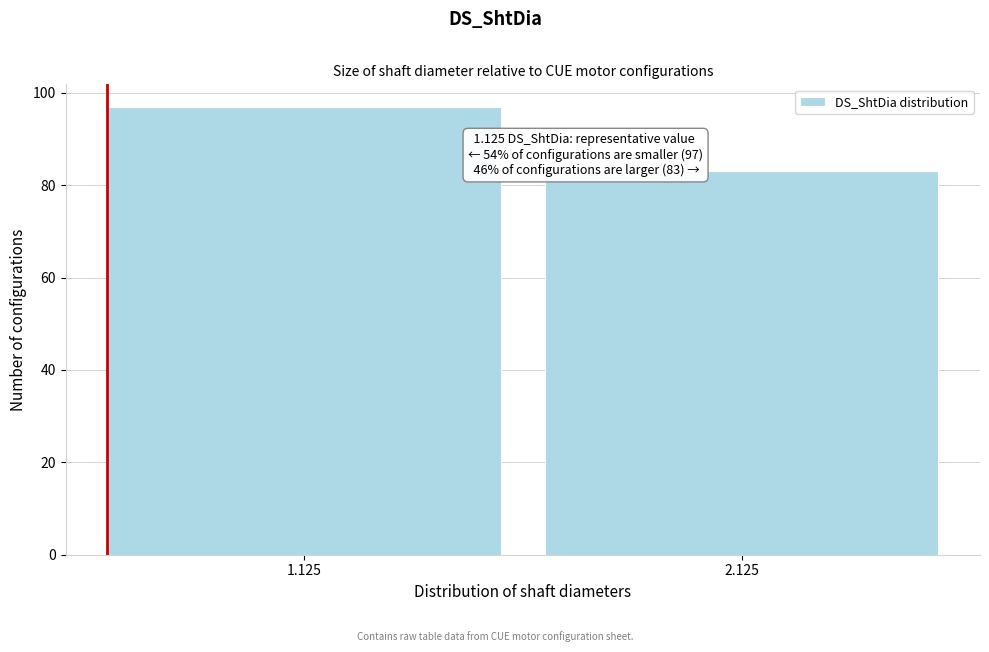

Reading left to right, what are all the values shown in this chart?

97	83